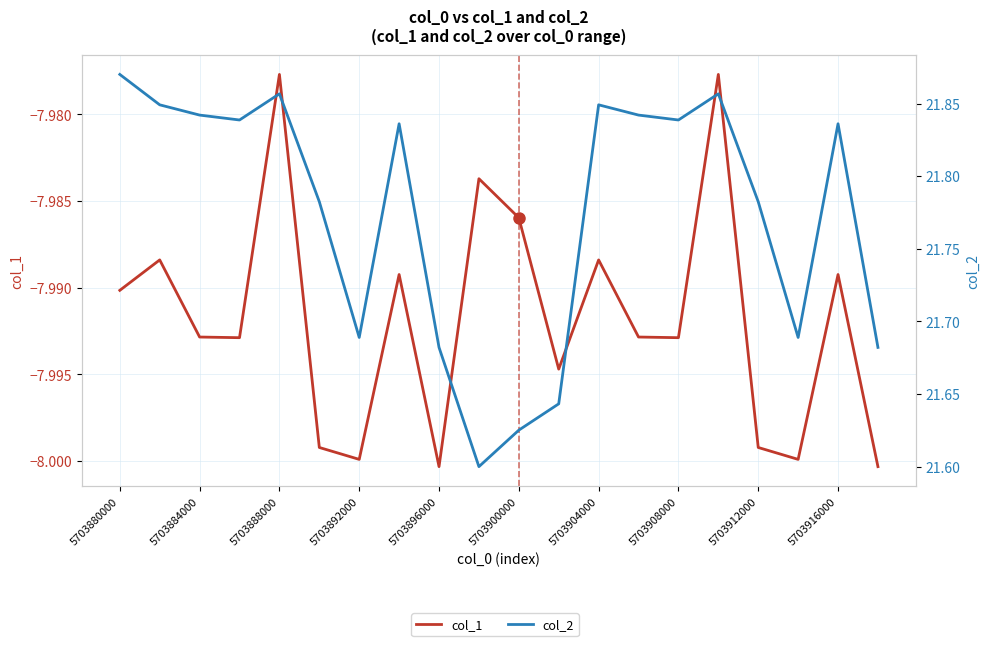

In col_2, how many points are lower than both neighbors (excluding endpoints)?

5